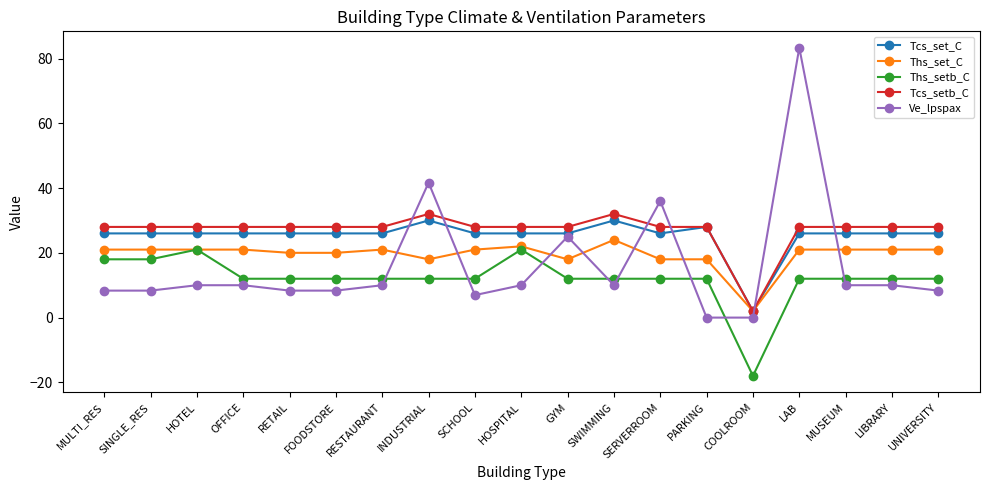

What are all the series names shown in the legend?

Tcs_set_C, Ths_set_C, Ths_setb_C, Tcs_setb_C, Ve_lpspax